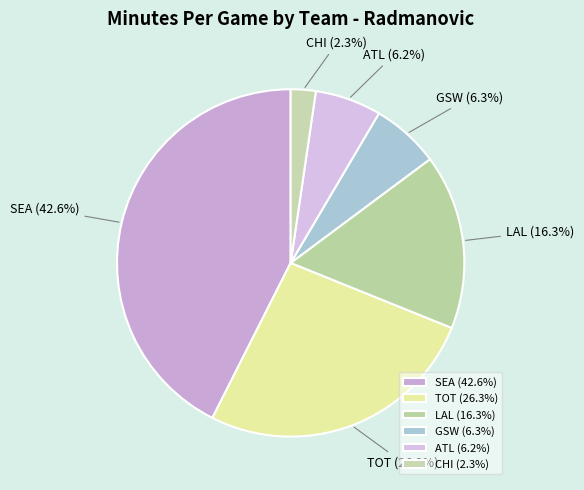

Approximately how many times larger is the value at SEA (42.6%) compared to ATL (6.2%)?

6.9